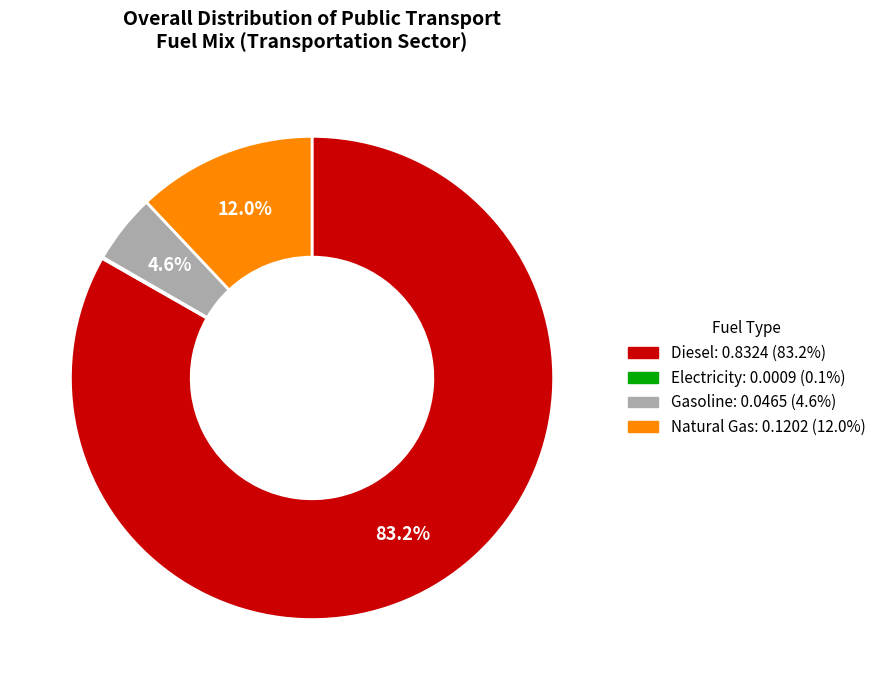

Is there a majority slice in this chart?

Yes